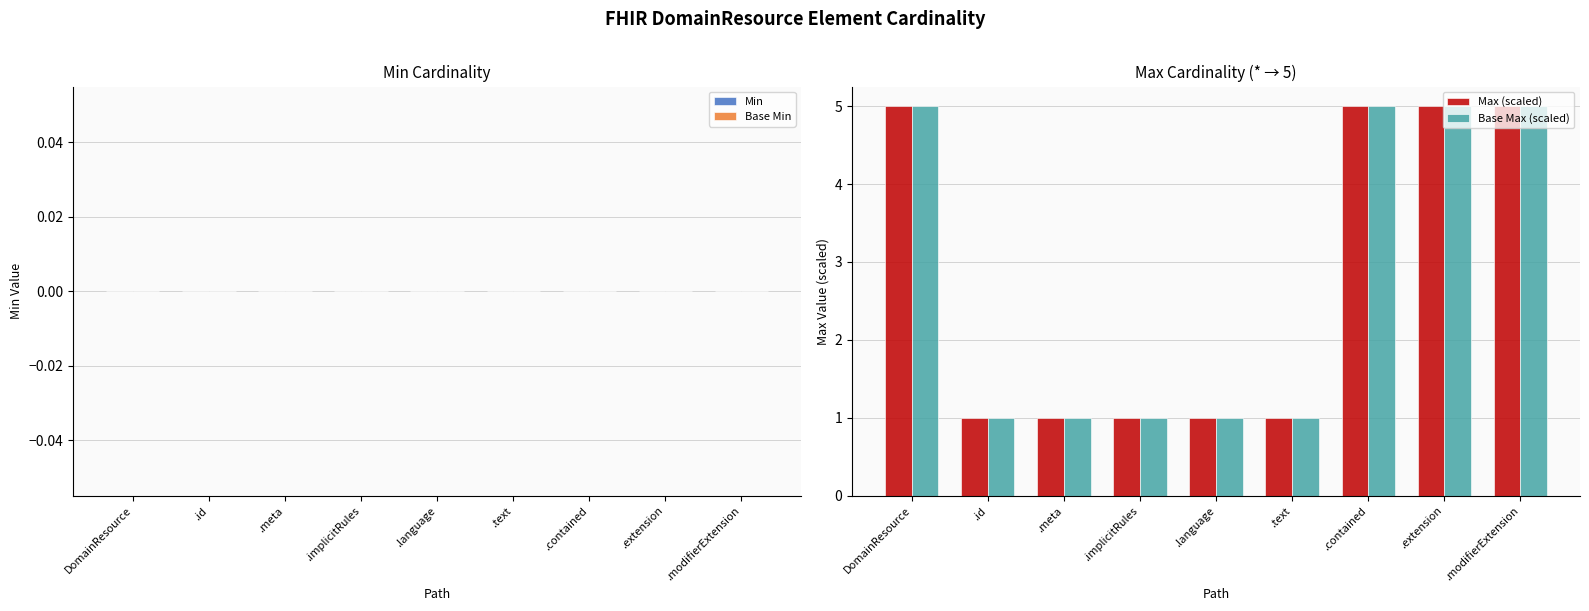

How many bars are there in total?

18